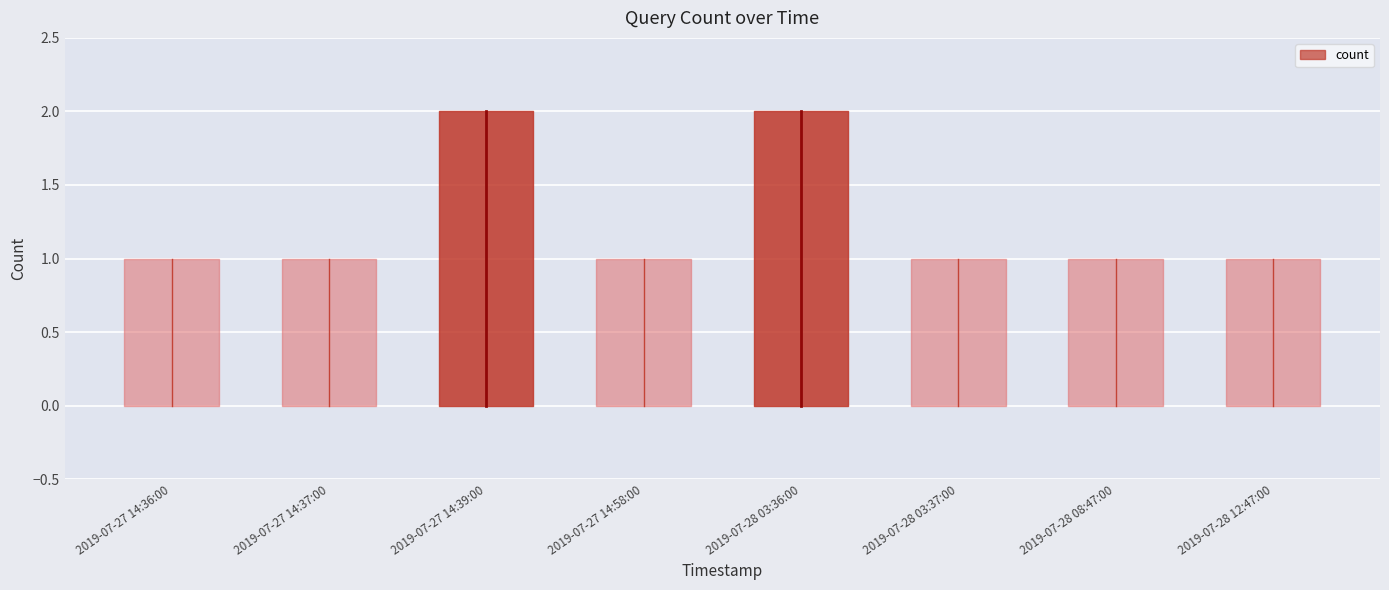

Is it true that the value at 2019-07-28 03:36:00 is 3?

False